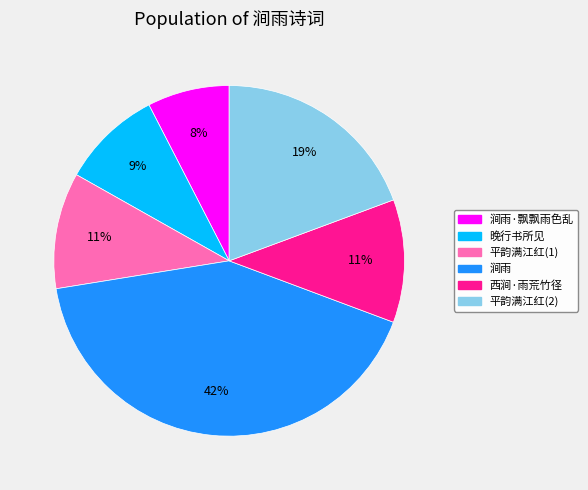

To the nearest percent, what is the average slice percentage?

17%